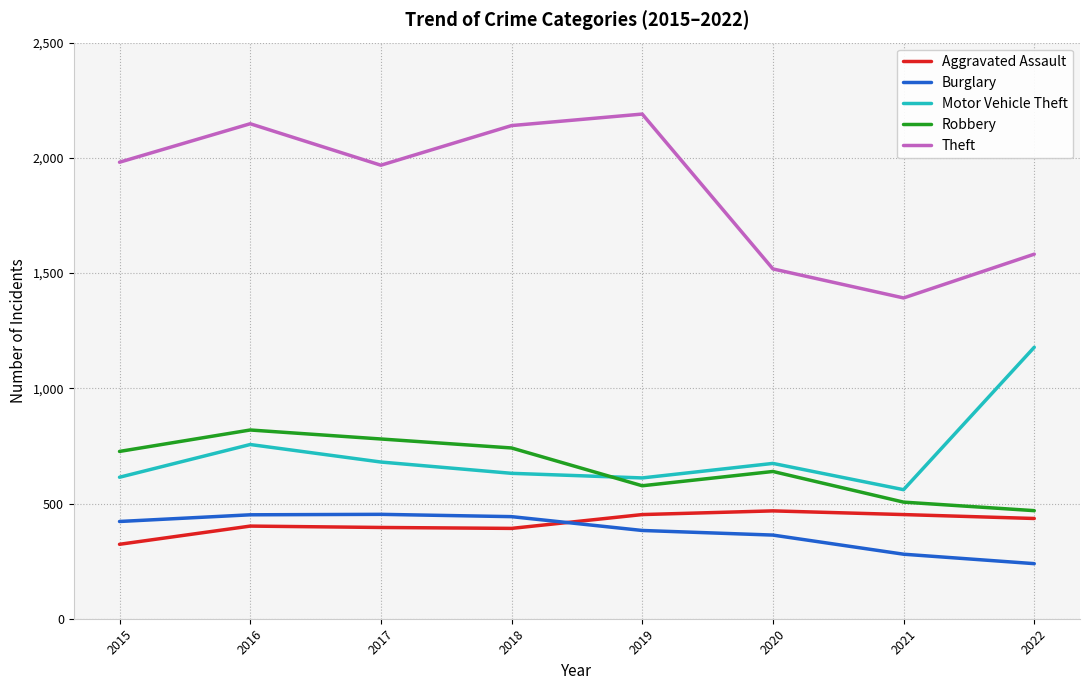

What is the minimum value shown in the chart?

239